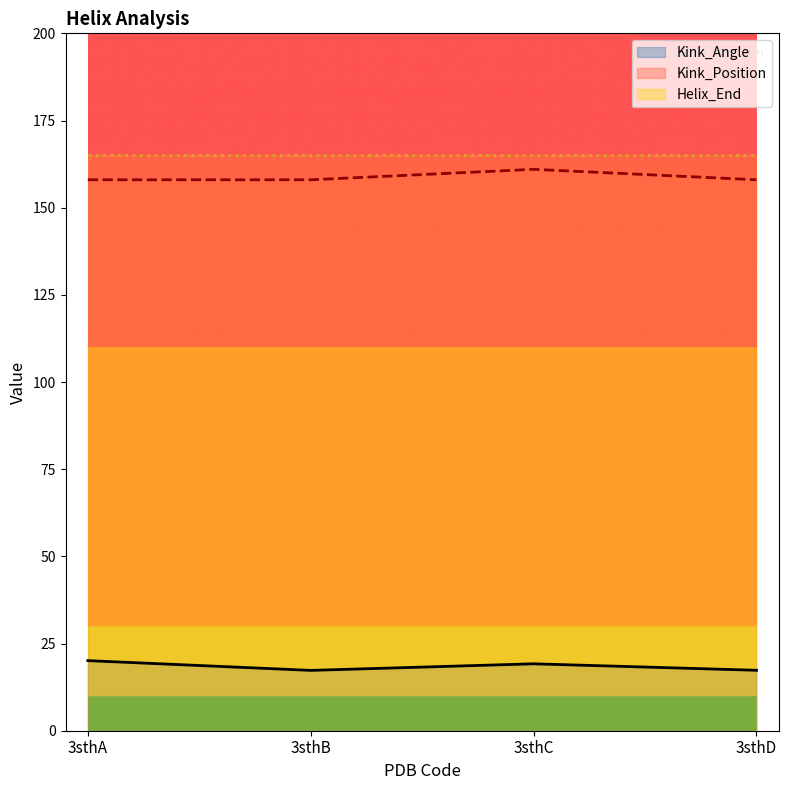

True or false: Kink_Angle and Kink_Position cross at least once.

False